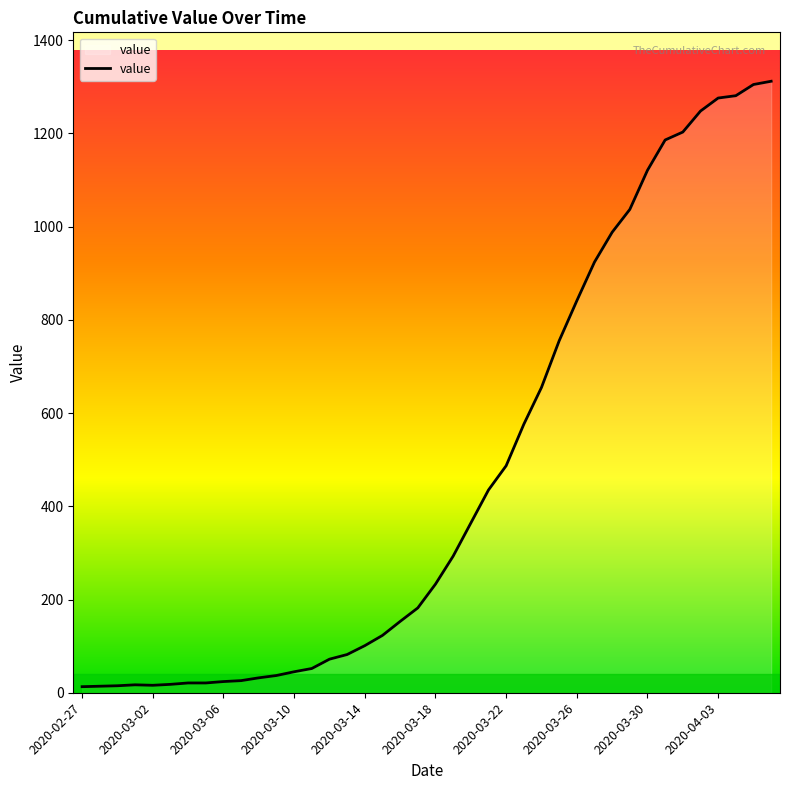

What is the greatest value displayed?

1312